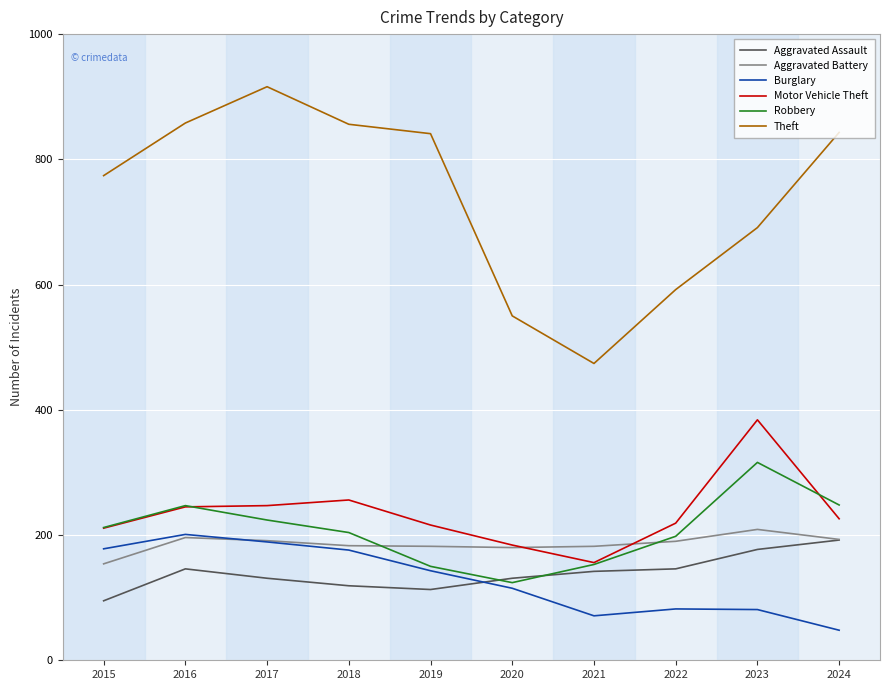

True or false: Motor Vehicle Theft and Aggravated Battery intersect in this chart.

True